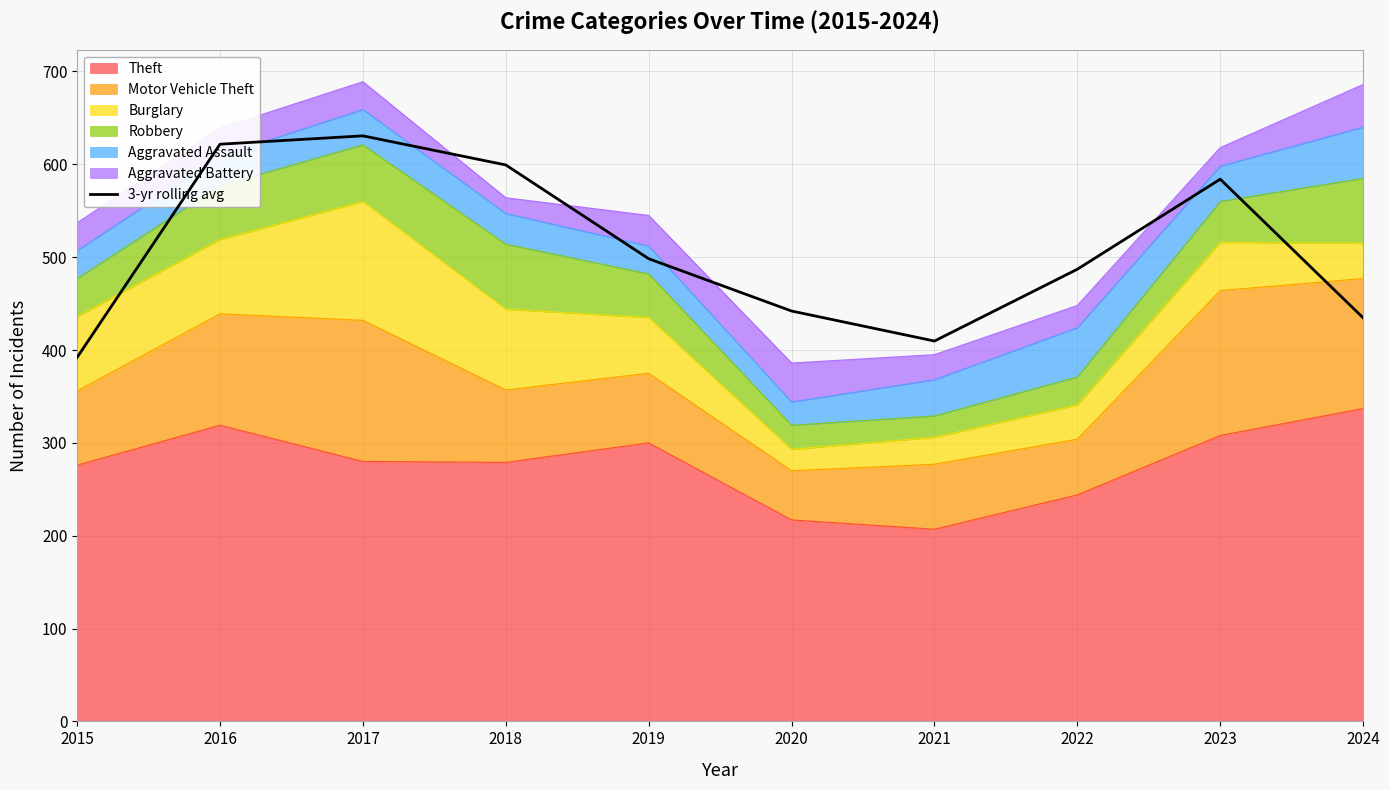

Count the number of categories in the chart.

10